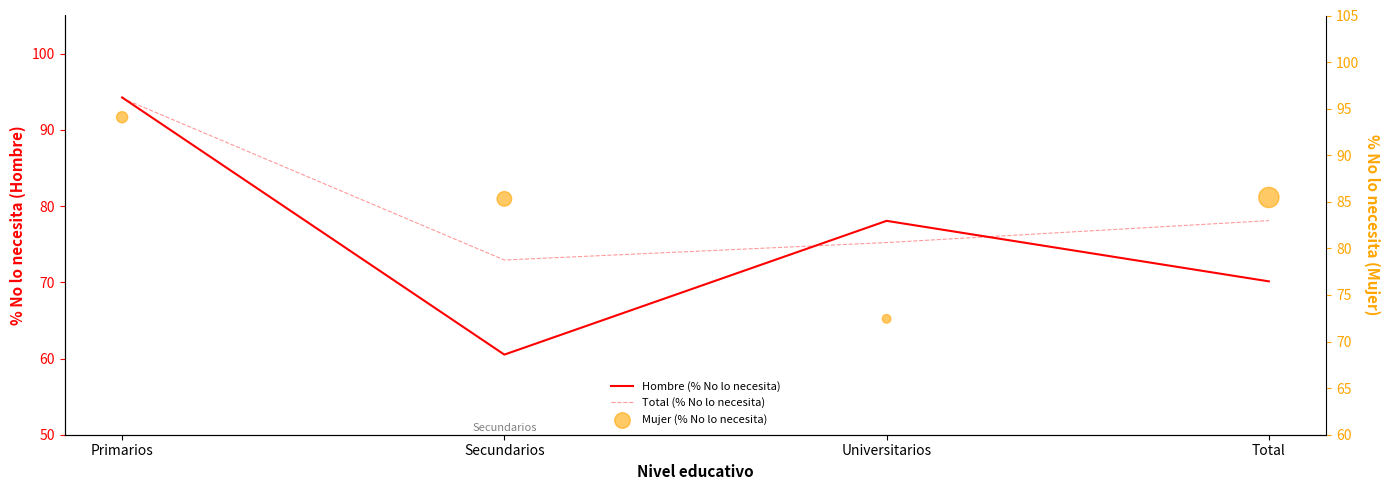

Which series has the largest total across all categories?

Mujer (% No lo necesita)